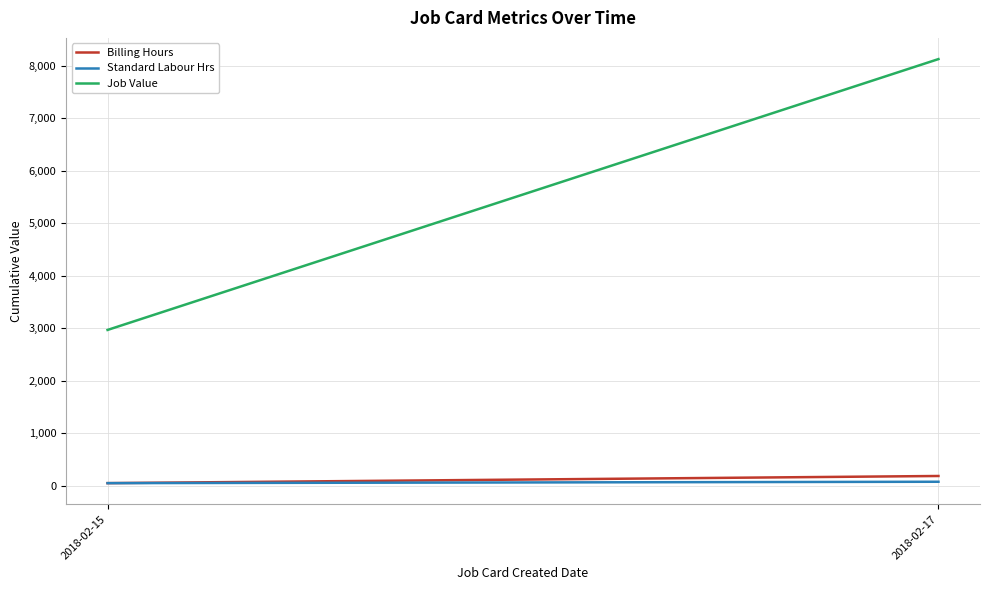

Reading left to right, list all the values displayed in this chart.

Billing Hours: 2018-02-15=45.6	2018-02-17=182.0
Standard Labour Hrs: 2018-02-15=45.6	2018-02-17=72.2
Job Value: 2018-02-15=2966.6	2018-02-17=8130.4